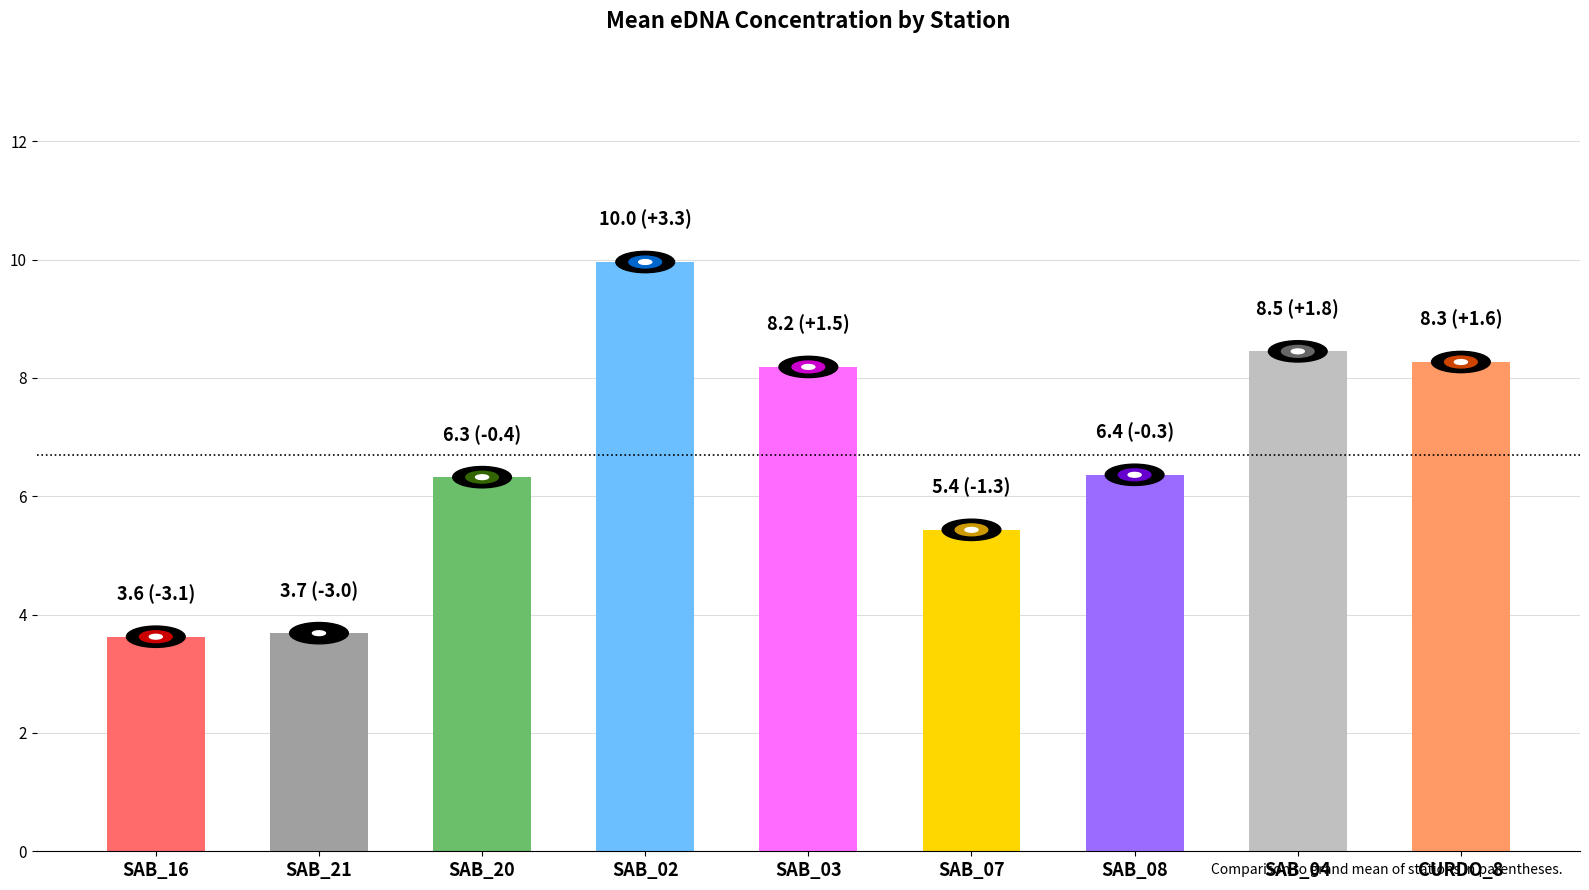

What is the value of the 5th bar from the left?

8.2